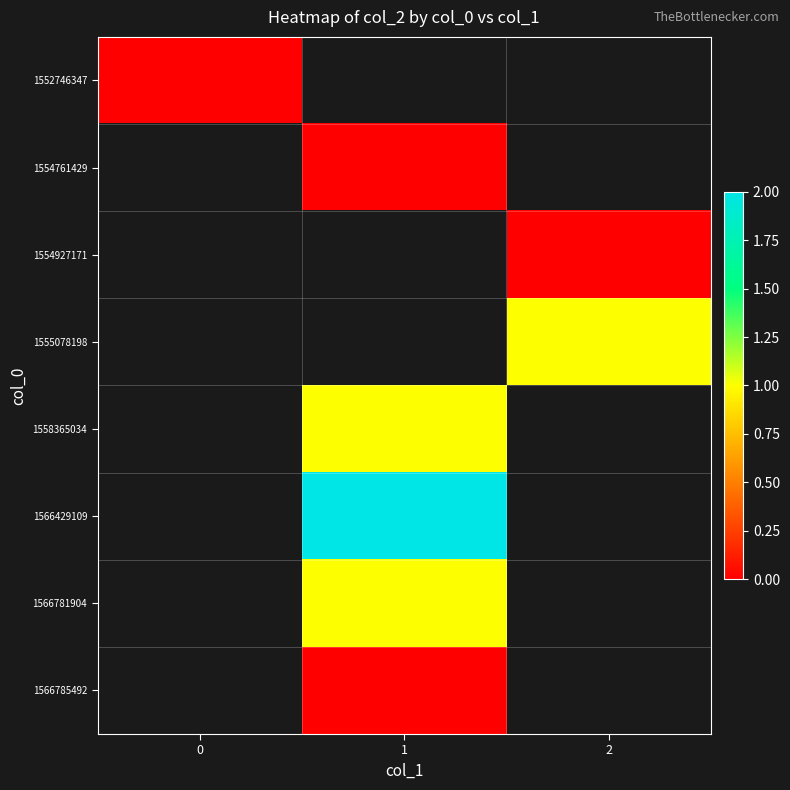

At 1, list the series in order from smallest to largest.

1566785492, 1566781904, 1552746347, 1554761429, 1554927171, 1555078198, 1558365034, 1566429109